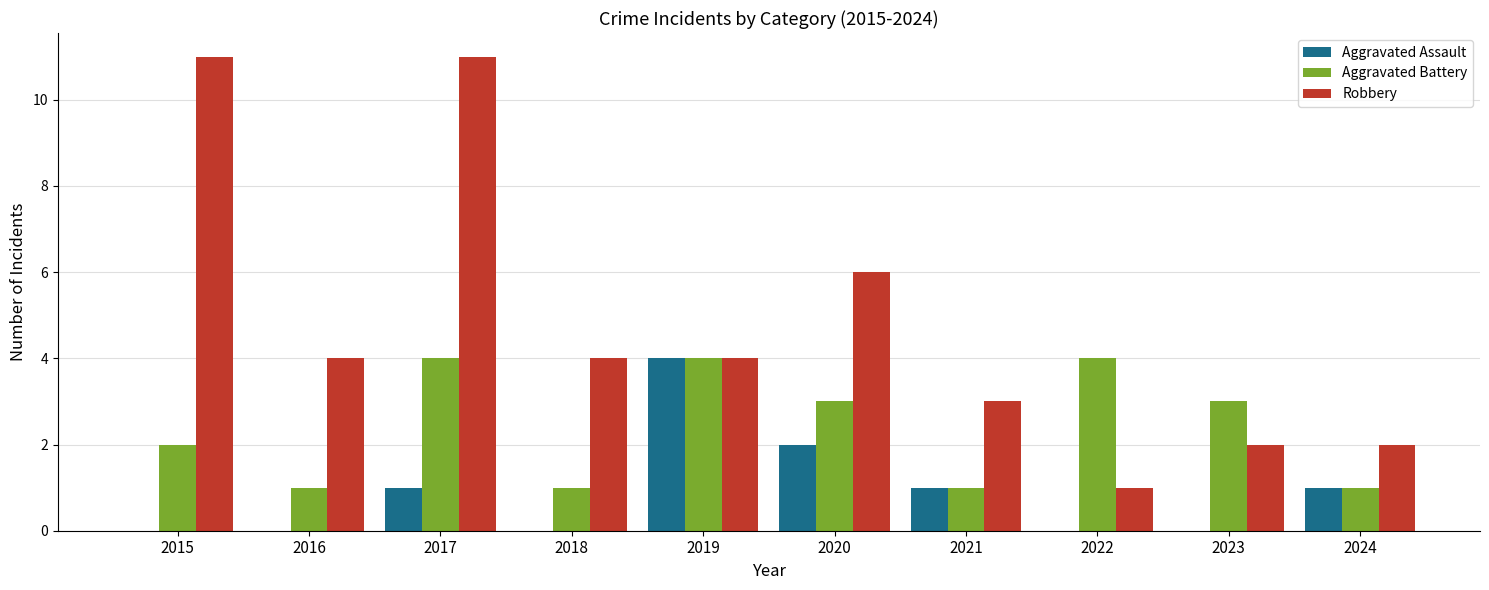

What is the sum of all Robbery values?

48